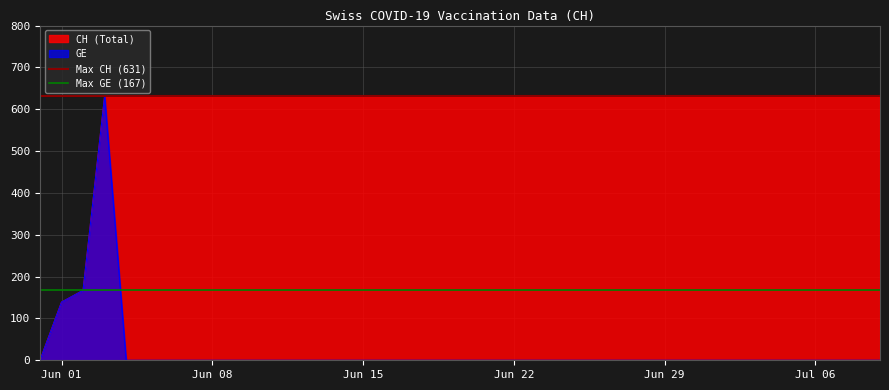

Is it true that Max GE (167) equals 167 at Jun 01?

True